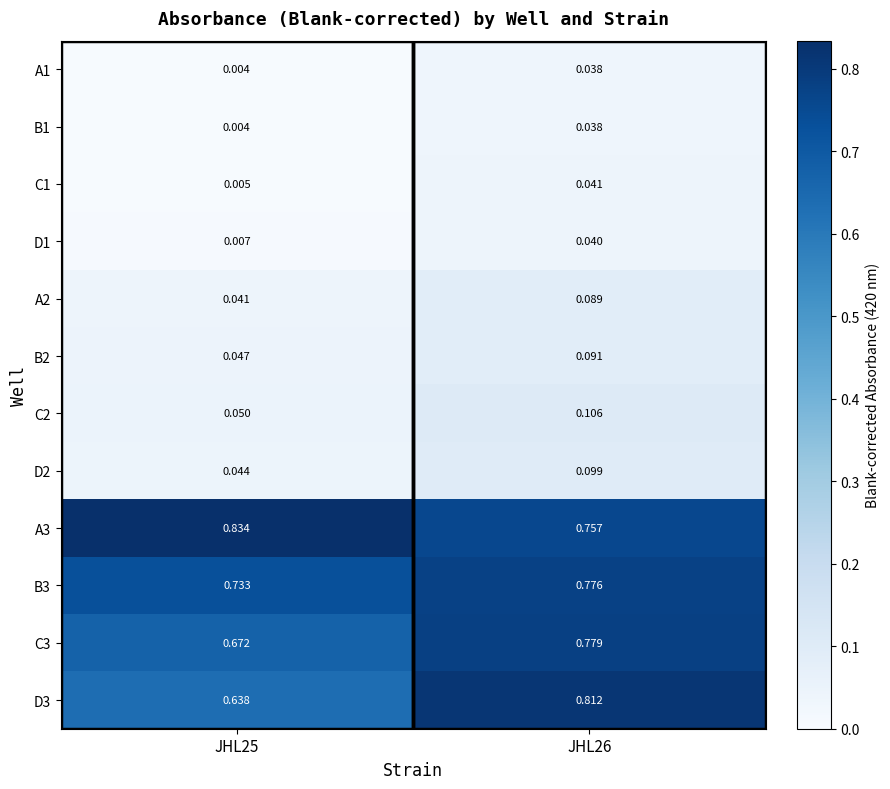

Is the value of B3 at JHL26 greater than the value of D3 at JHL25?

Yes